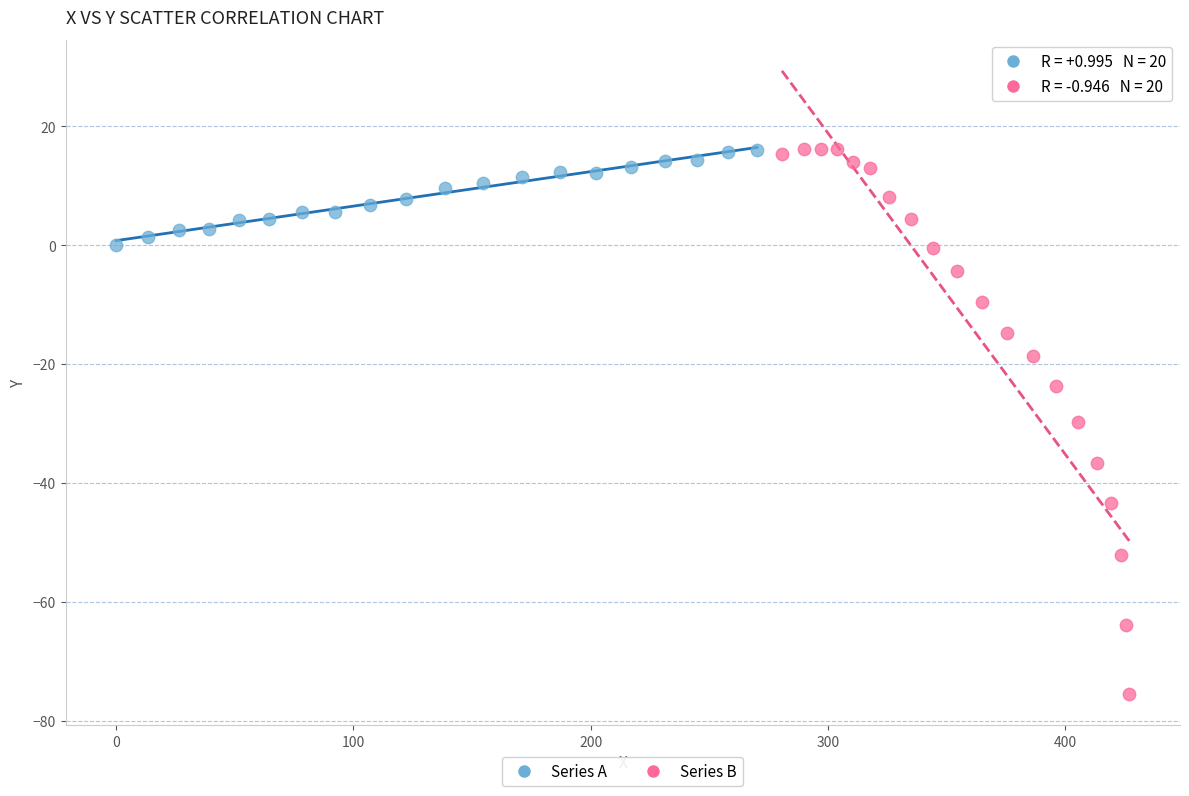

Which series has the largest Y range (max minus min)?

Series B